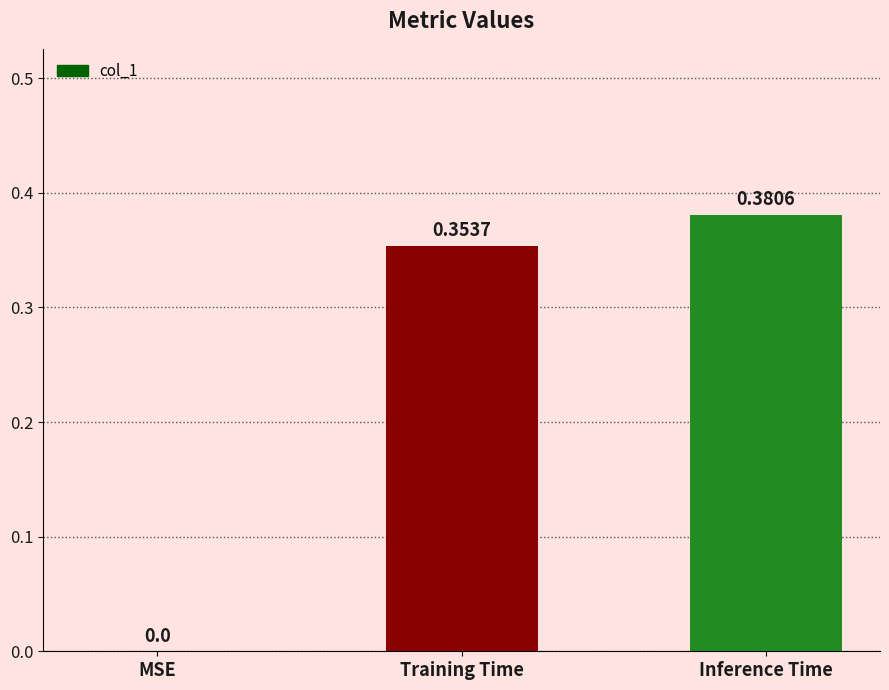

Are the bars horizontal?

No